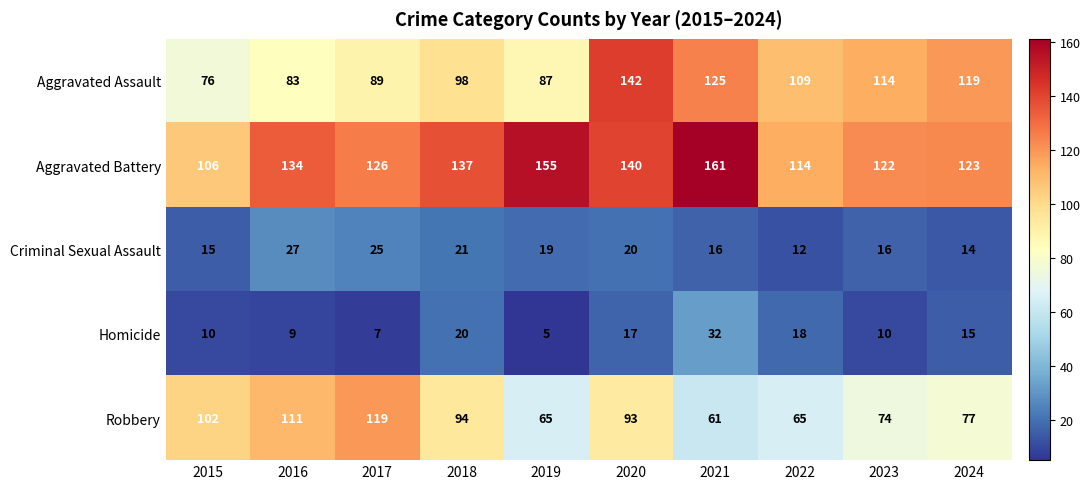

What is the approximate value of Criminal Sexual Assault at 2020, to the nearest 5?

20